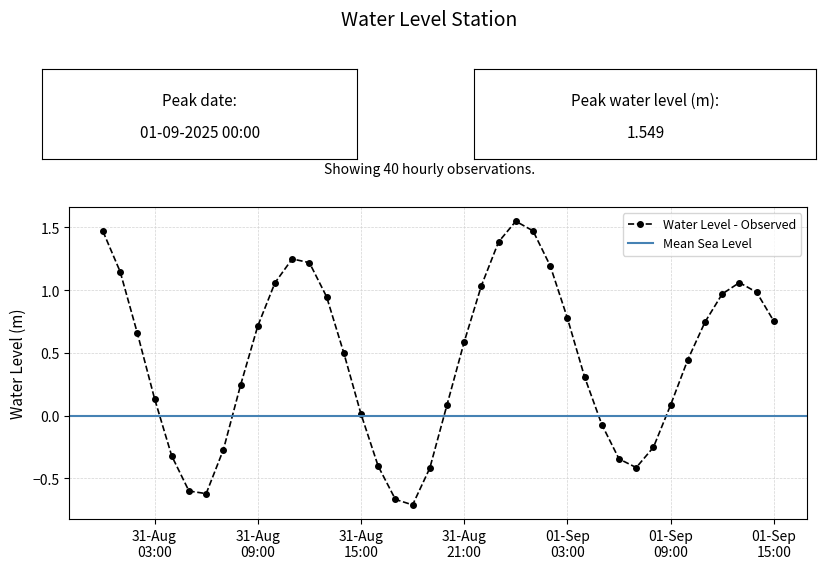

What is the average value?

0.4